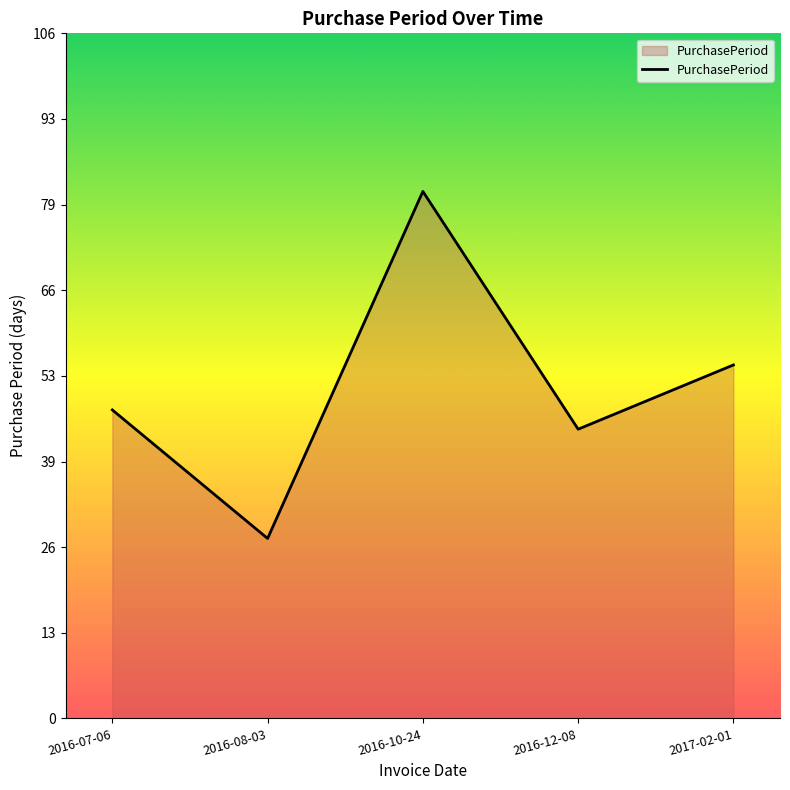

Where is the first local maximum?

2016-10-24